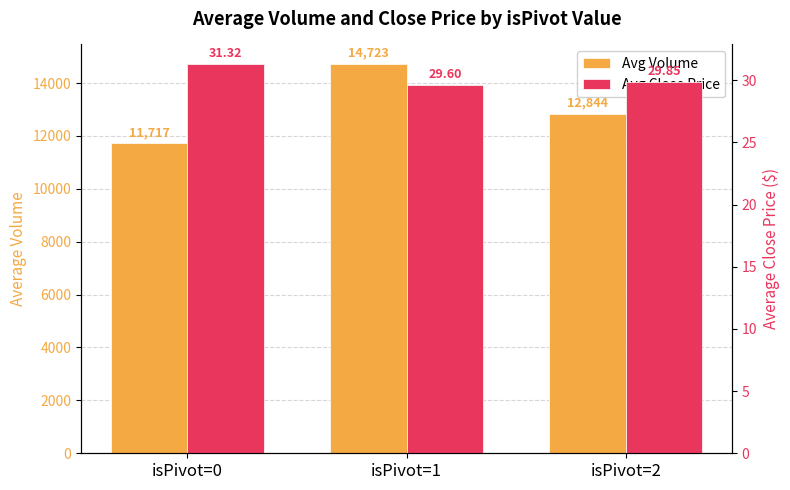

How many values in the Avg Volume series exceed 12844?

1